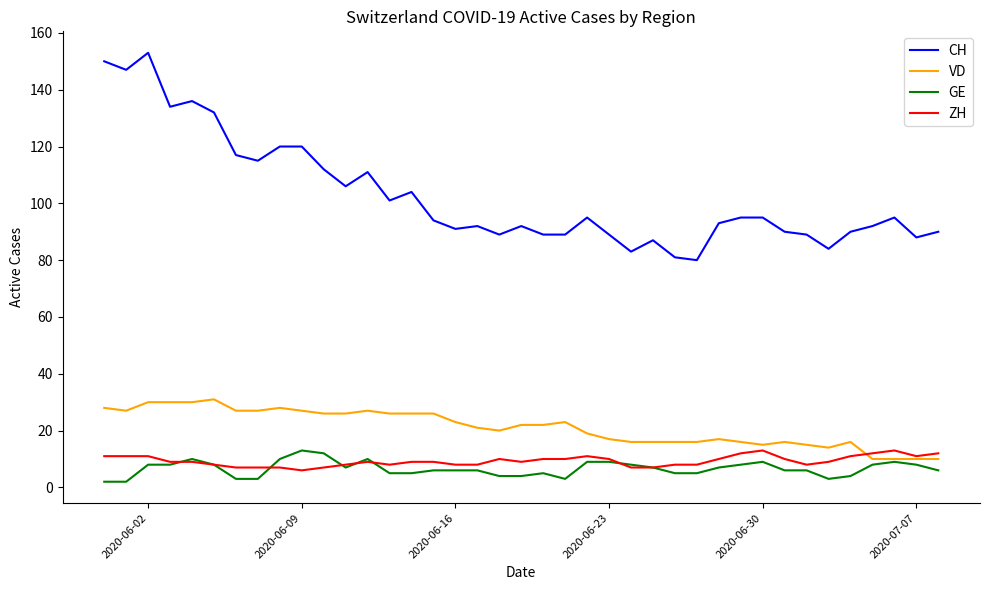

Which series has the largest total across all categories?

CH